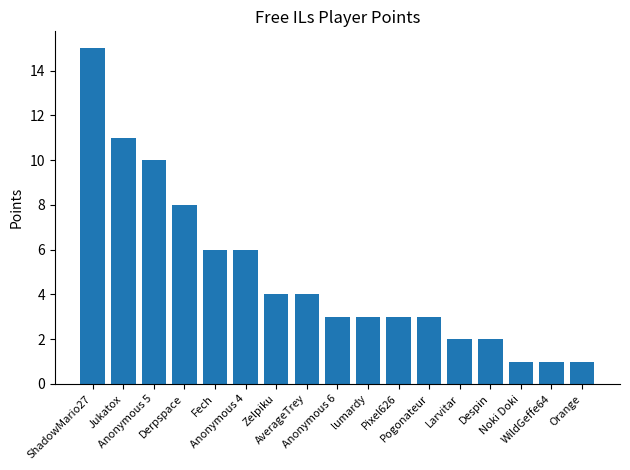

What is the change in value from Anonymous 4 to lumardy?

-3